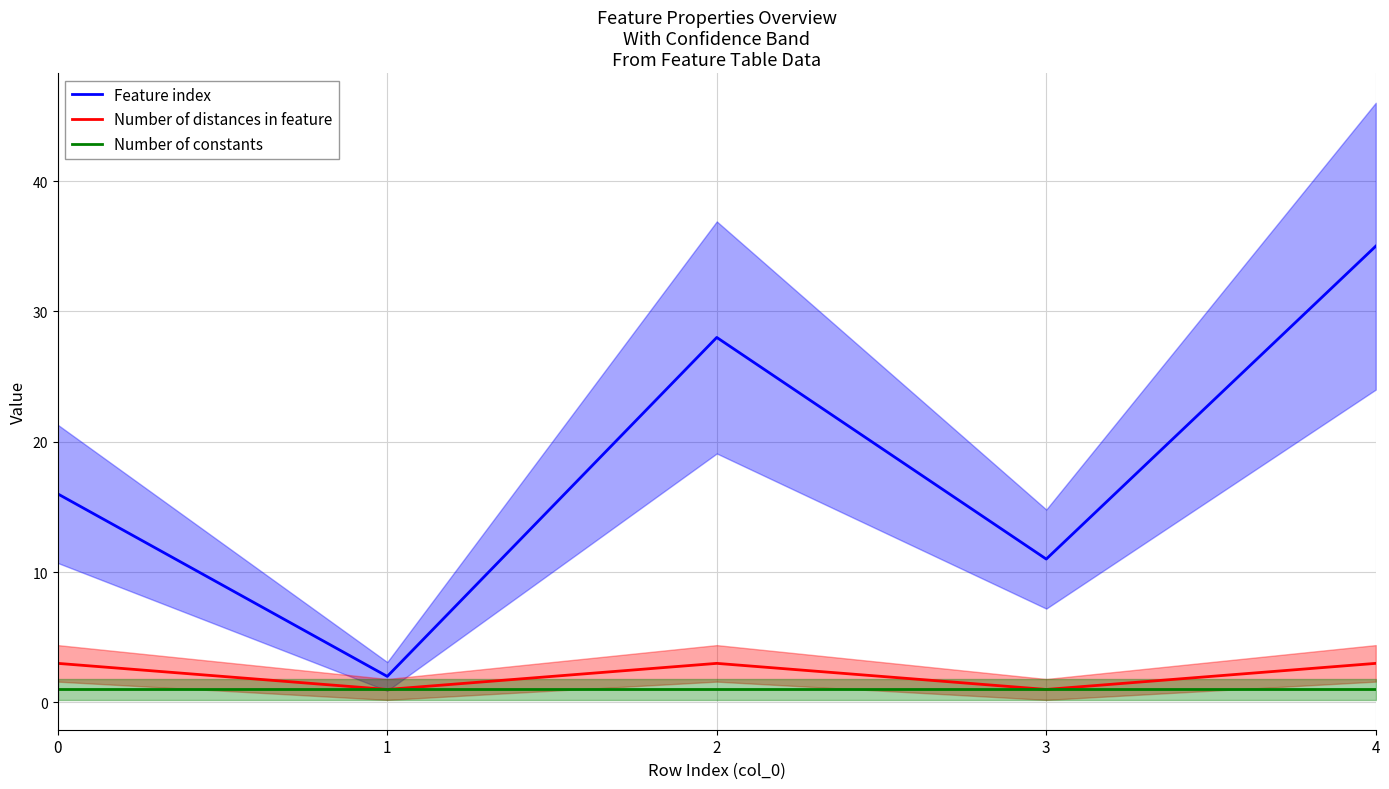

True or false: Number of constants has more than 2 points higher than both neighbors.

False